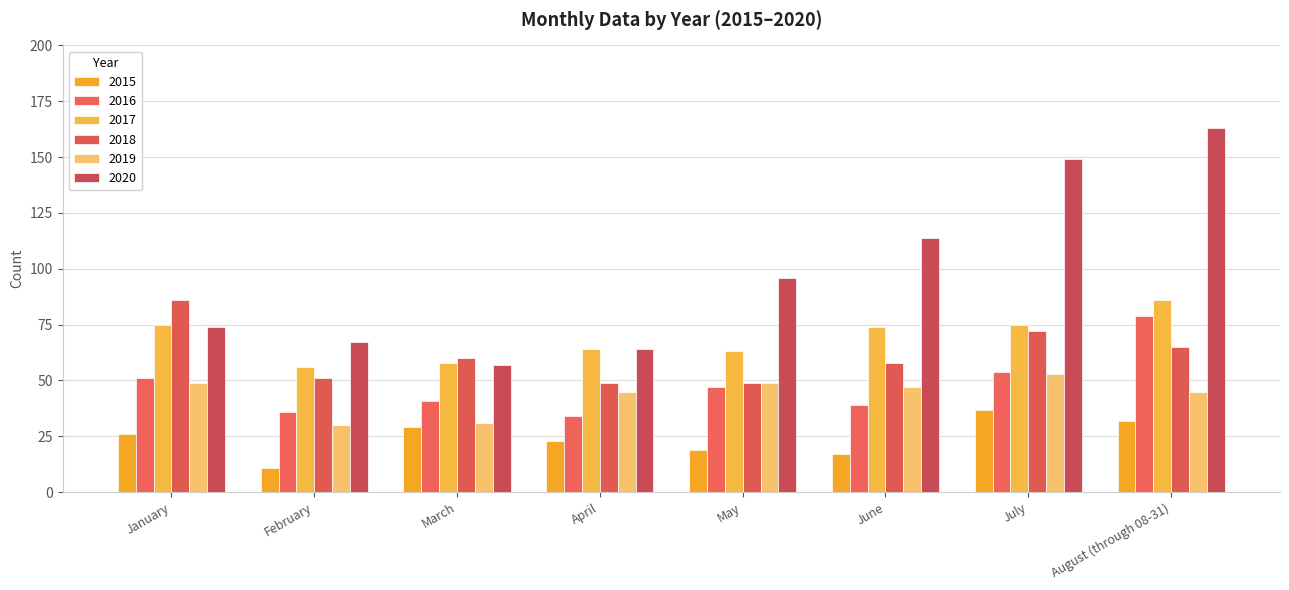

Which series has the widest spread of values?

2020